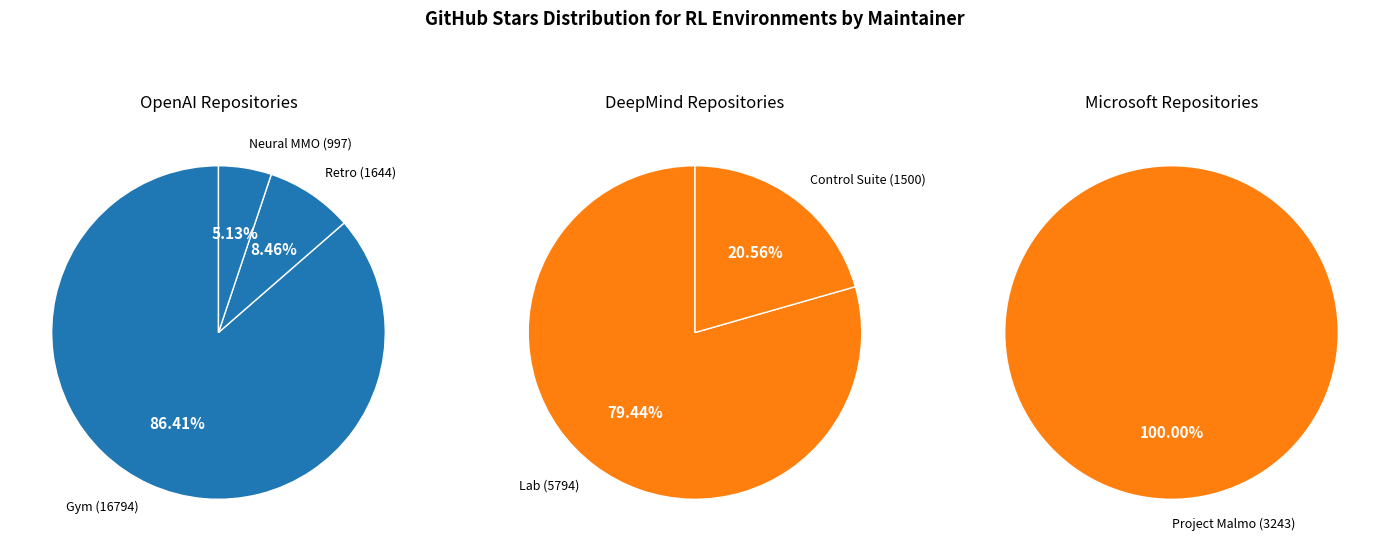

What percentage do Control Suite and Lab together represent?

24.3%